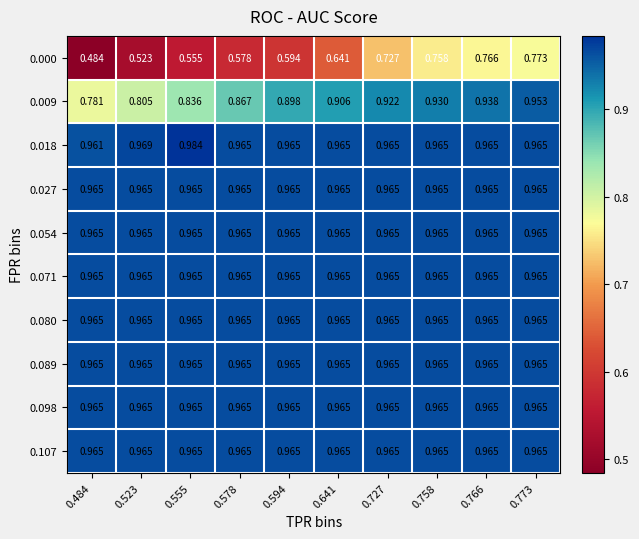

Is the value of 0.054 at 0.766 greater than the value of 0.009 at 0.641?

Yes